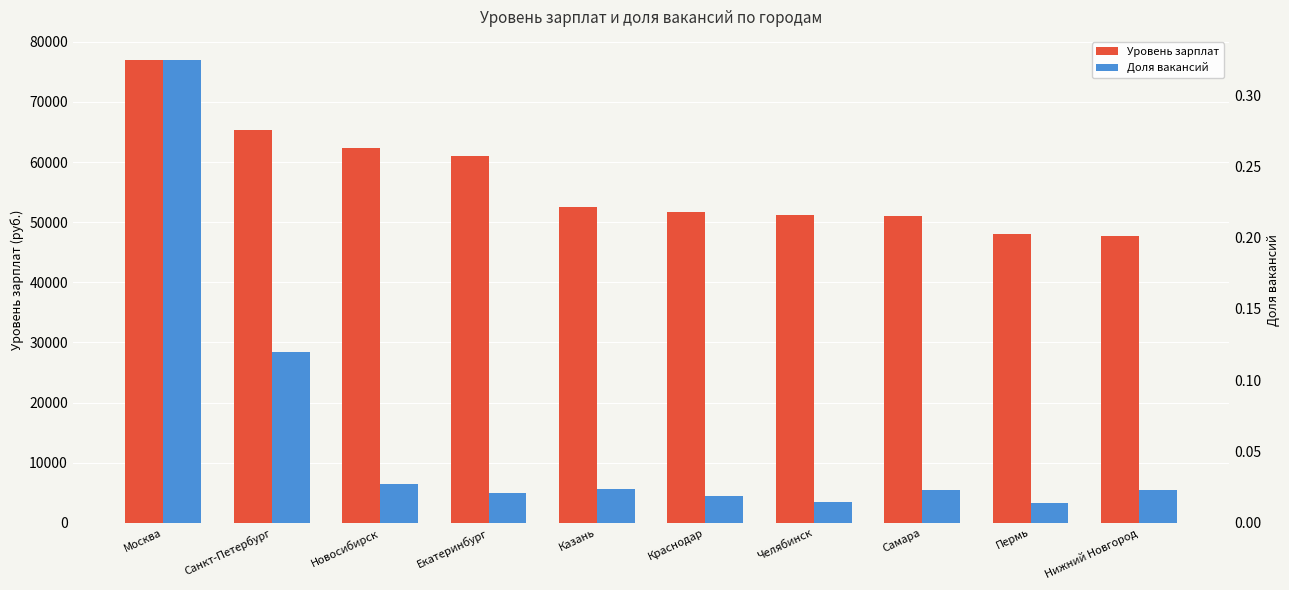

Is it true that Уровень зарплат equals 113071.3 at Москва?

False